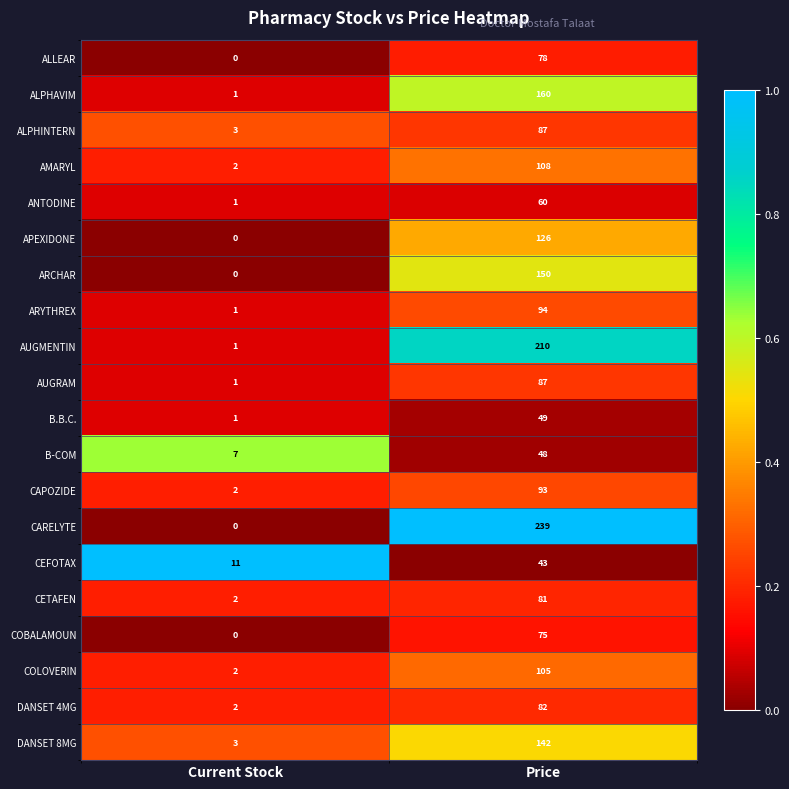

Which series has the largest total across all categories?

CARELYTE